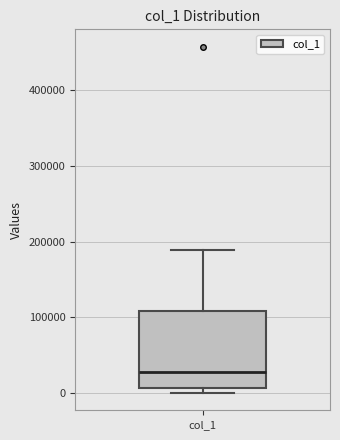

Read this box plot against the y-axis: the position of the median line, the range covered by the box, and the ends of both whiskers. The values are not printed on the chart, so give them approximately, as read against the axis.

median 30000, box 10000 to 110000, whiskers 0 to 190000